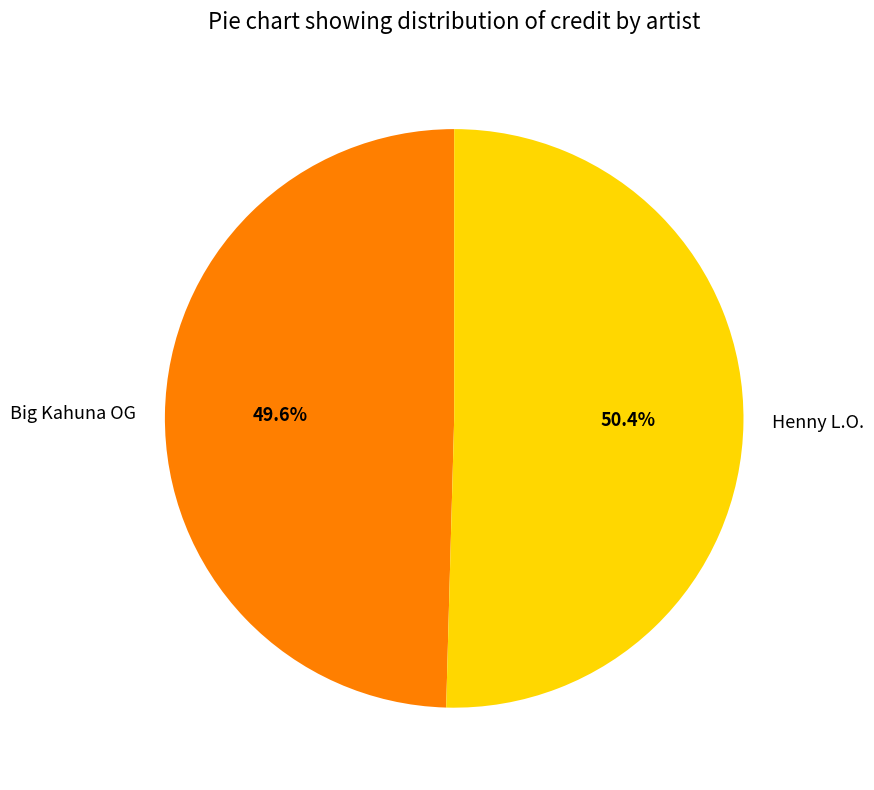

What is the majority slice?

Henny L.O.